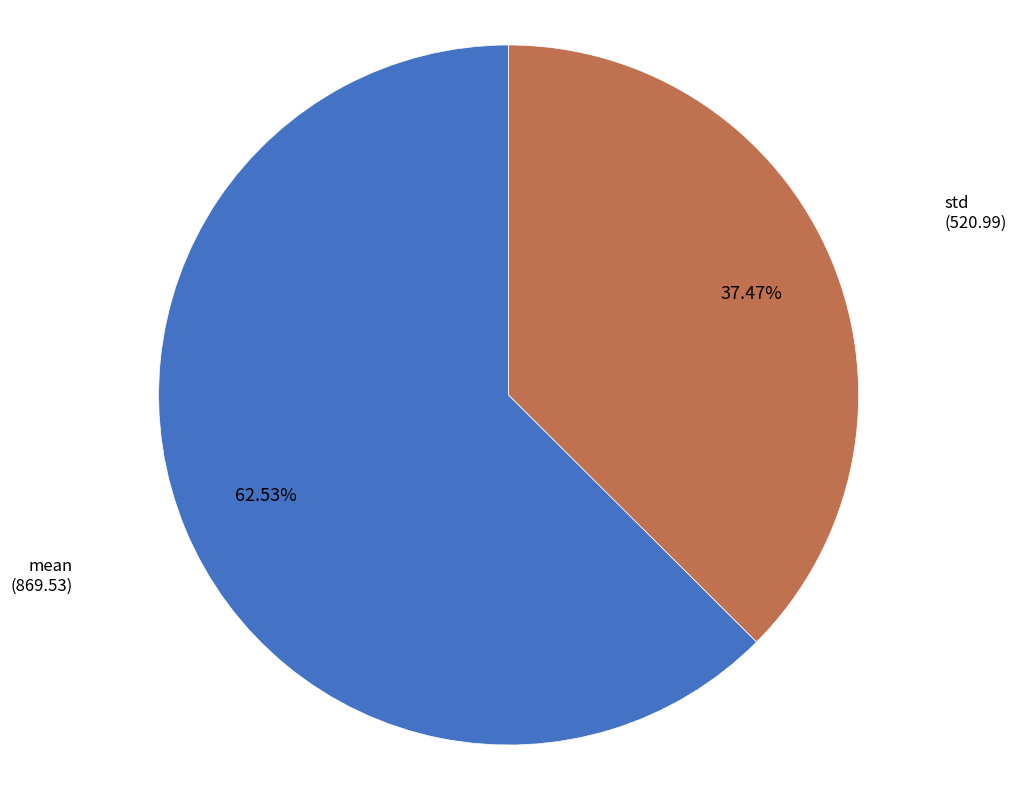

How many segments does this pie chart have?

2